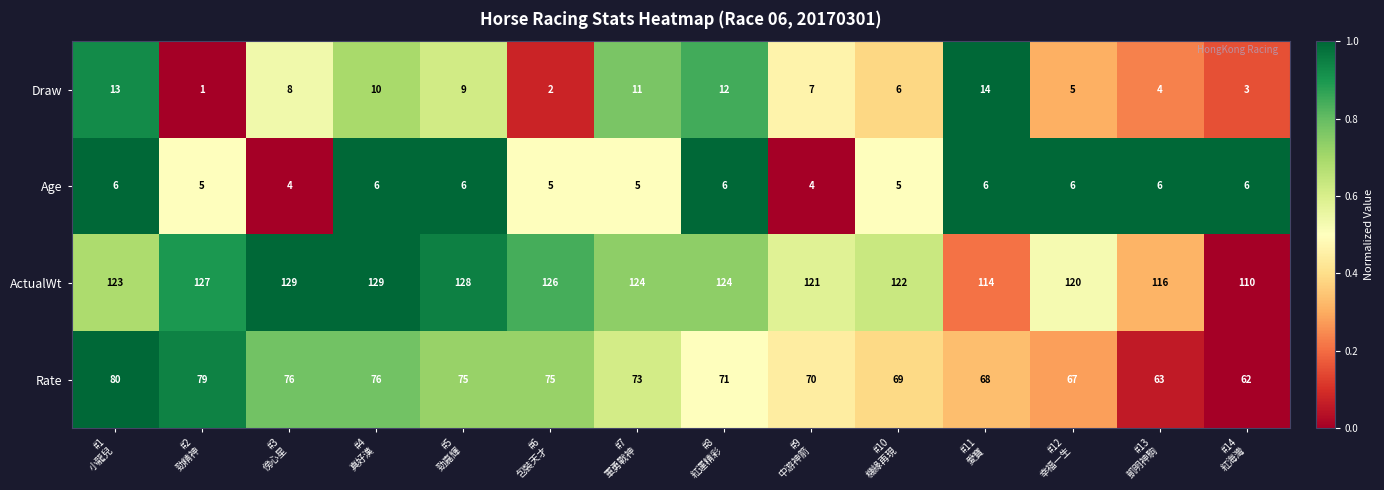

Which series has the largest total across all categories?

ActualWt